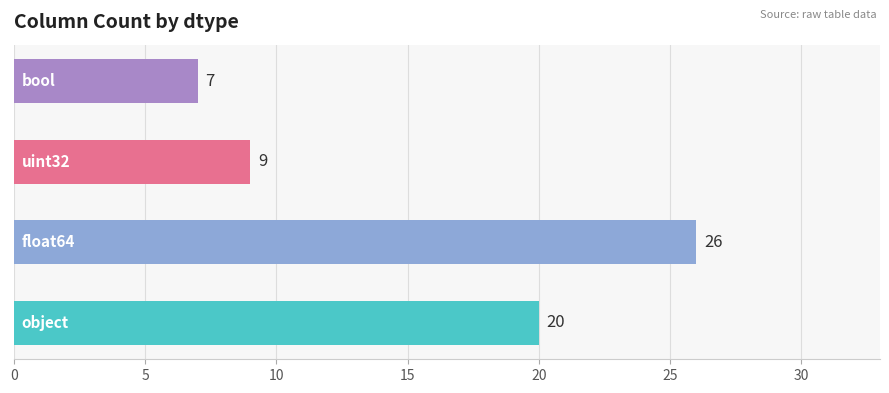

What is the maximum value shown in the chart?

26